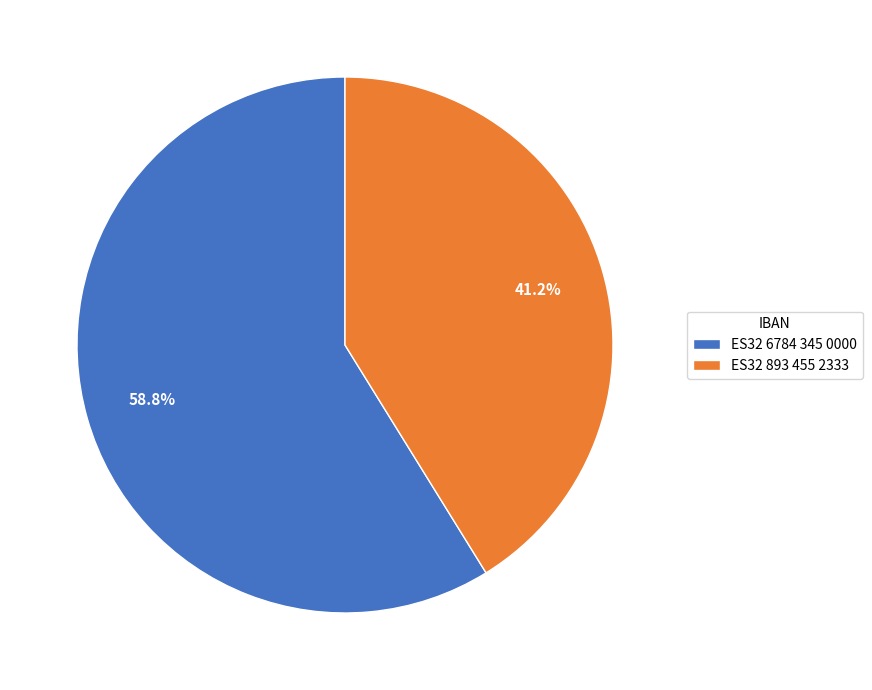

To the nearest percent, what is the difference between the ES32 893 455 2333 and ES32 6784 345 0000 slice percentages?

18%